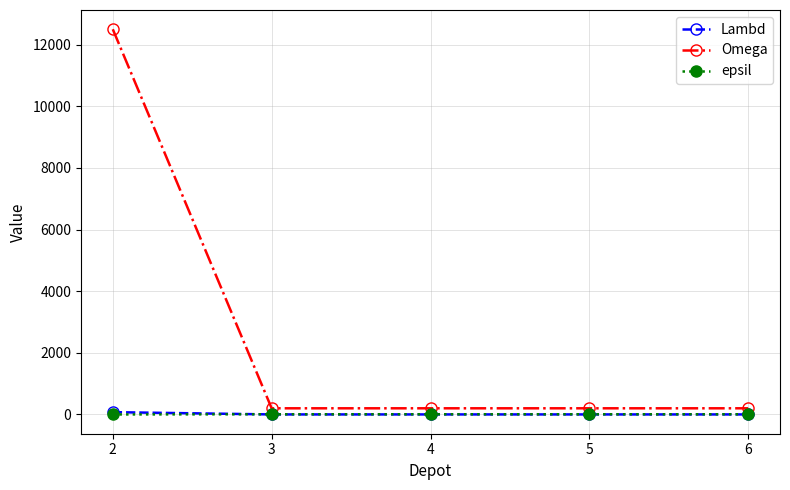

What is the greatest value displayed?

12500